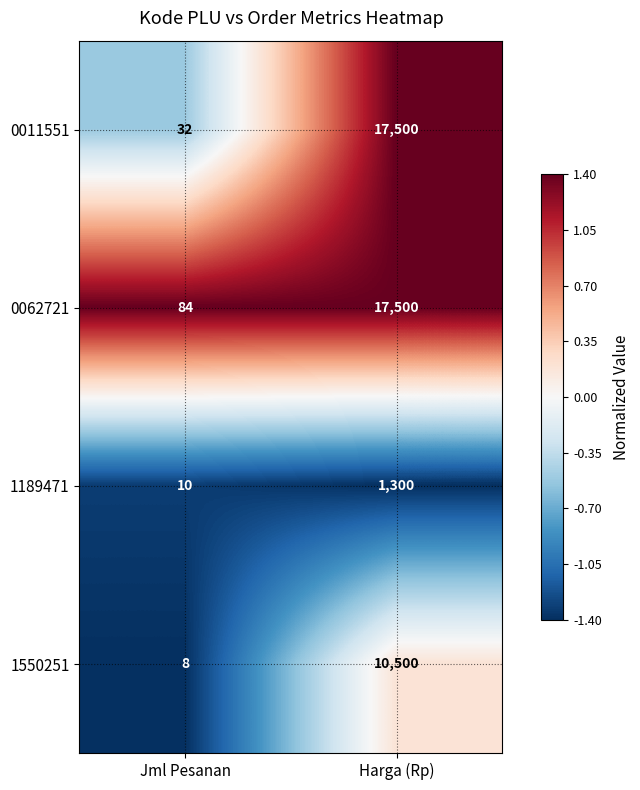

How many series are shown in this chart?

4